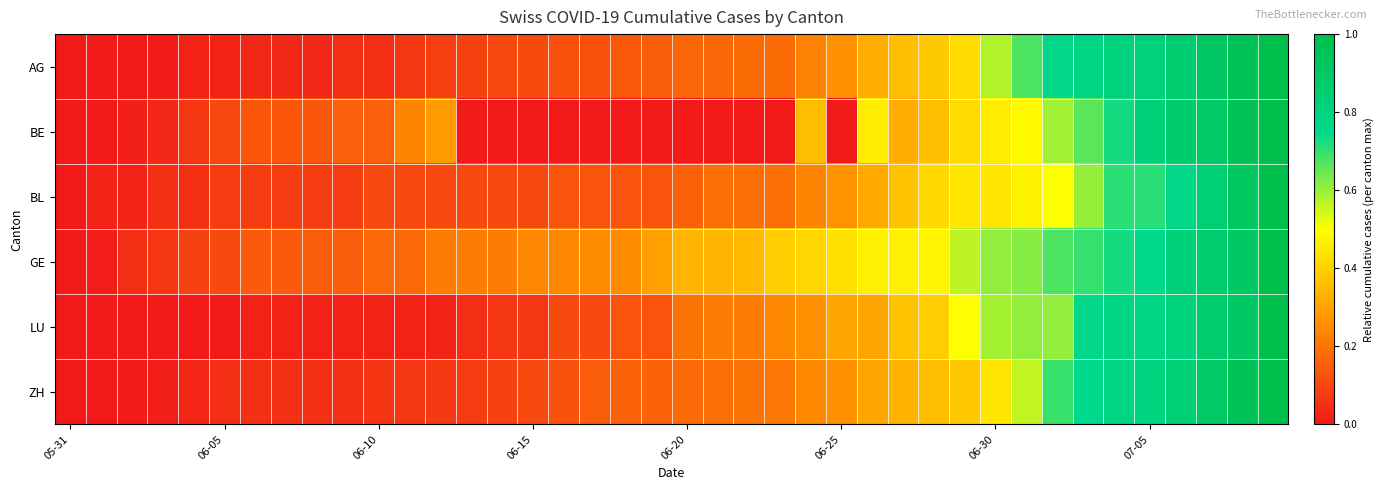

Reading left to right, extract all data points from this chart.

AG: 0.0	0.0	0.0	0.0	0.0	0.0	0.0	0.0	0.0	0.0	0.0	0.1	0.1	0.1	0.1	0.1	0.1	0.1	0.1	0.2	0.2	0.2	0.2	0.2	0.2	0.3	0.3	0.4	0.4	0.4	0.6	0.7	0.8	0.8	0.8	0.8	0.9	0.9	1.0	1.0
BE: 0.0	0.0	0.0	0.0	0.1	0.1	0.1	0.1	0.1	0.2	0.2	0.2	0.3	0.0	0.0	0.0	0.0	0.0	0.0	0.0	0.0	0.0	0.0	0.0	0.4	0.0	0.5	0.3	0.4	0.4	0.5	0.5	0.6	0.7	0.7	0.8	0.9	0.9	1.0	1.0
BL: 0.0	0.0	0.0	0.1	0.1	0.1	0.1	0.1	0.1	0.1	0.1	0.1	0.1	0.1	0.1	0.1	0.1	0.1	0.1	0.1	0.2	0.2	0.2	0.2	0.2	0.3	0.3	0.4	0.4	0.4	0.4	0.5	0.5	0.6	0.7	0.7	0.8	0.8	0.9	1.0
GE: 0.0	0.0	0.0	0.1	0.1	0.1	0.1	0.1	0.2	0.2	0.2	0.2	0.2	0.2	0.2	0.2	0.2	0.2	0.2	0.3	0.3	0.3	0.3	0.4	0.4	0.4	0.5	0.5	0.5	0.6	0.6	0.6	0.7	0.7	0.7	0.8	0.8	0.9	0.9	1.0
LU: 0.0	0.0	0.0	0.0	0.0	0.0	0.0	0.0	0.0	0.0	0.0	0.0	0.0	0.0	0.1	0.1	0.1	0.1	0.1	0.1	0.2	0.2	0.2	0.2	0.3	0.3	0.3	0.4	0.4	0.5	0.6	0.6	0.6	0.8	0.8	0.8	0.8	0.9	0.9	1.0
ZH: 0.0	0.0	0.0	0.0	0.0	0.0	0.1	0.1	0.1	0.1	0.1	0.1	0.1	0.1	0.1	0.1	0.1	0.1	0.2	0.2	0.2	0.2	0.2	0.2	0.2	0.3	0.3	0.3	0.4	0.4	0.4	0.6	0.7	0.7	0.8	0.8	0.8	0.9	1.0	1.0